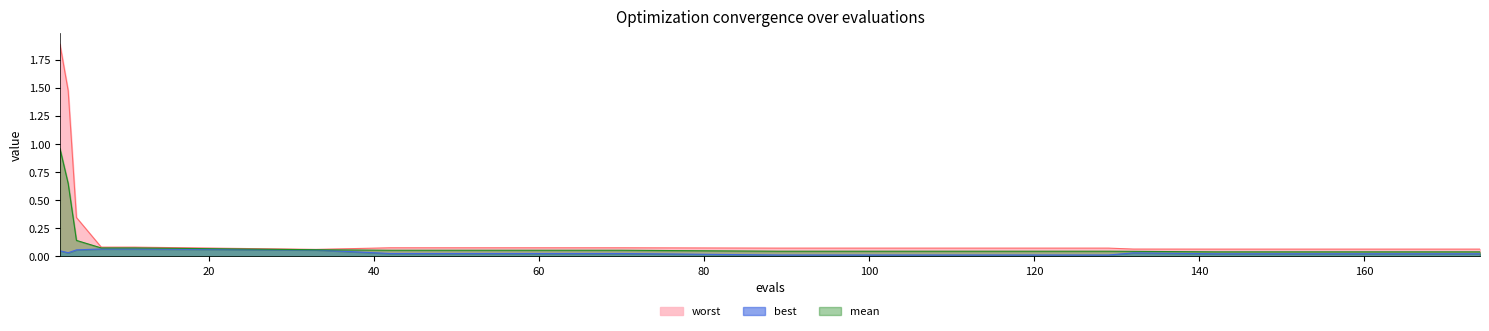

True or false: best and worst cross at least once.

False